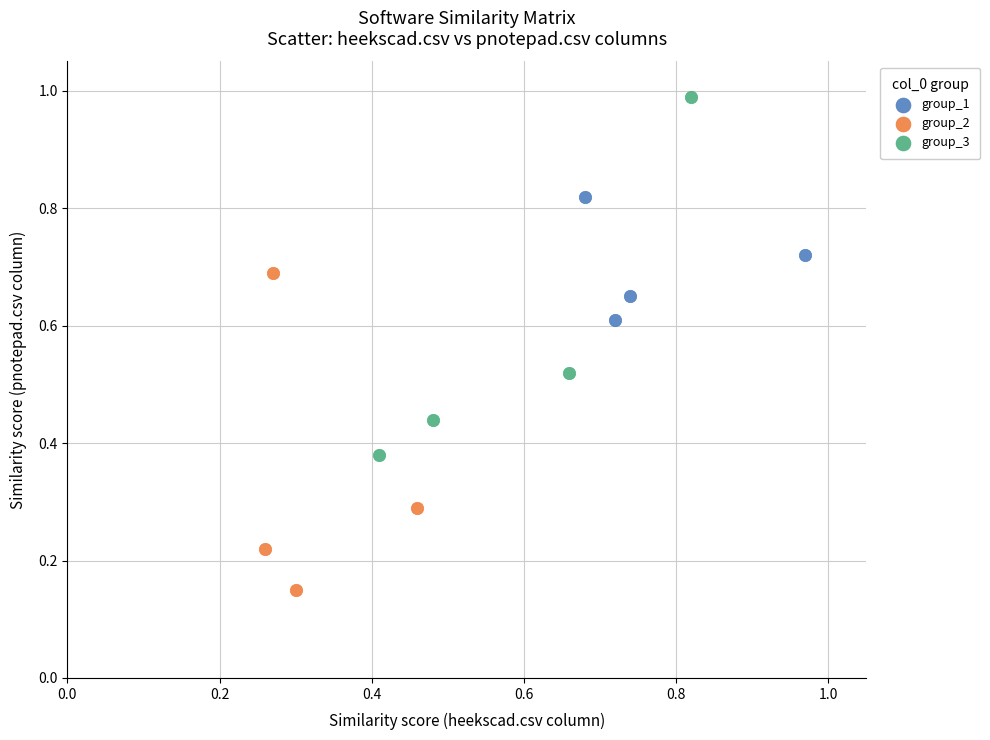

Which series reaches the minimum Y coordinate?

group_2